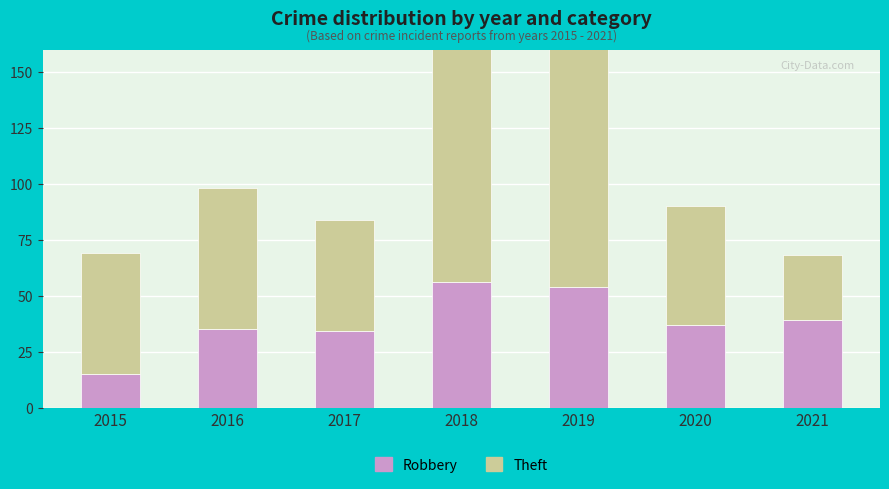

What is the sum of the Theft values at 2015 and 2021?

83